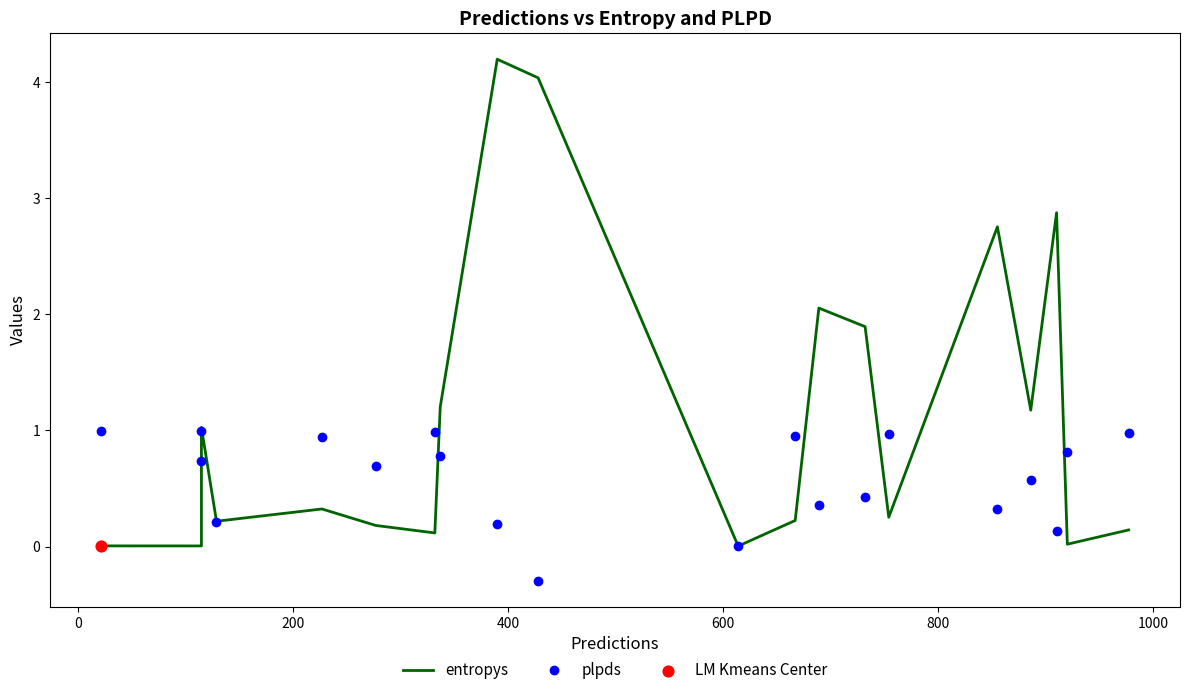

At how many categories does at least one series exceed 3?

2